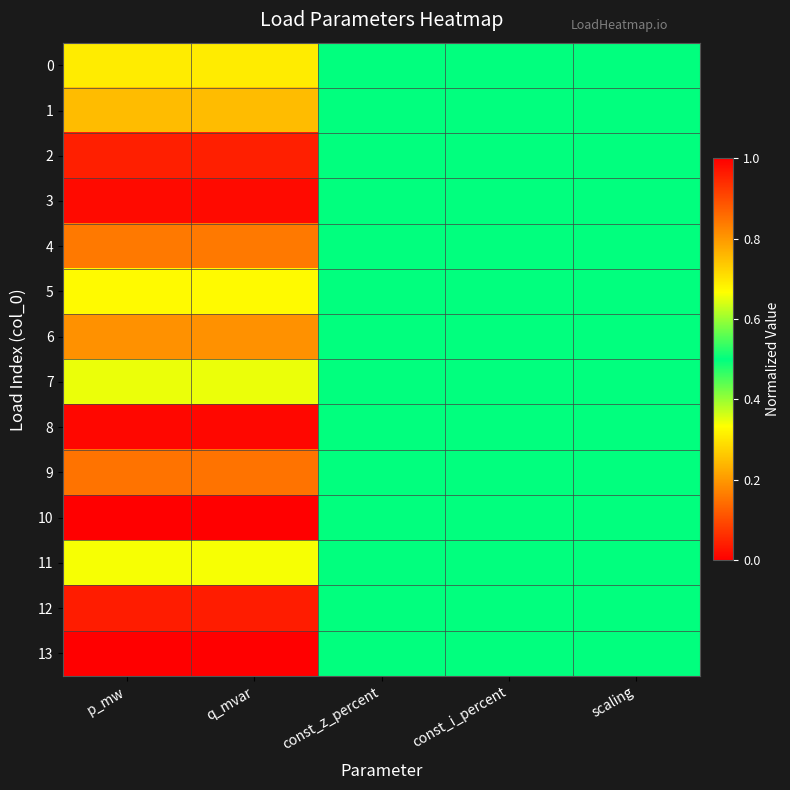

Count the number of data series in this chart.

14